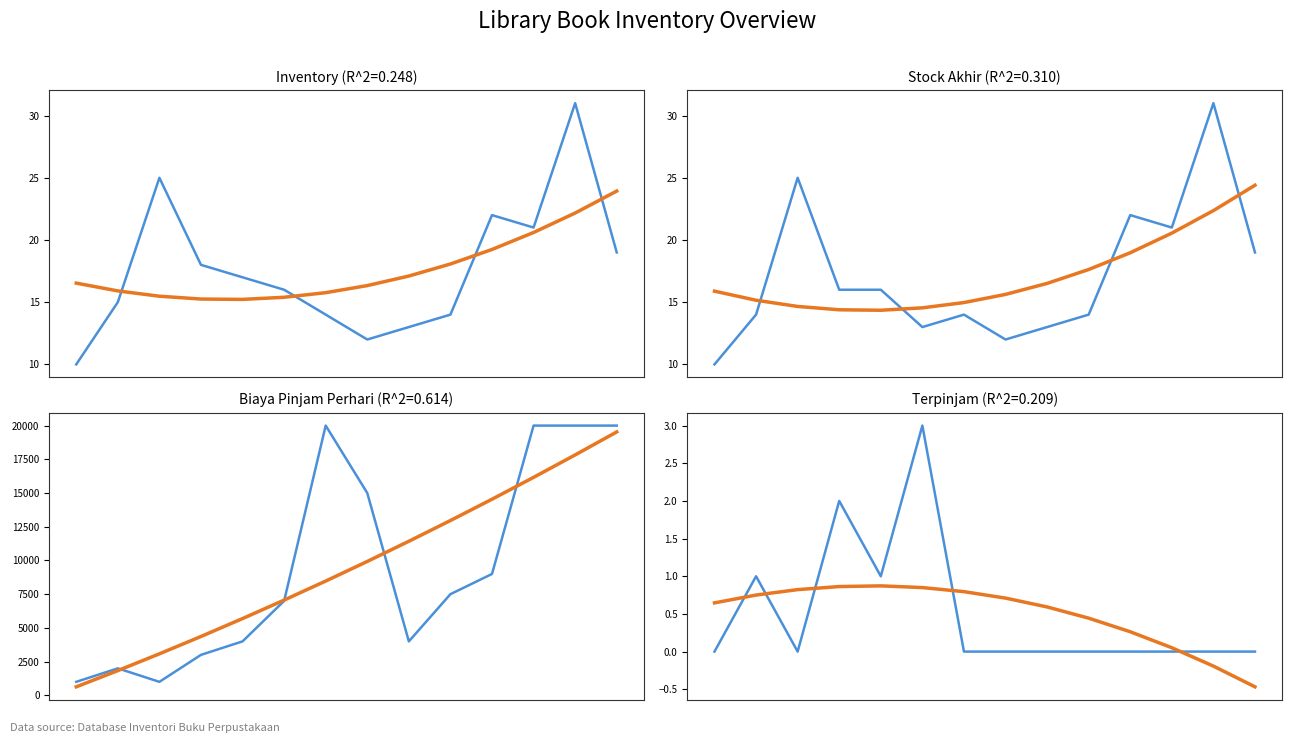

What is the value of the Stock Akhir point at the 11th from the left?

22.0